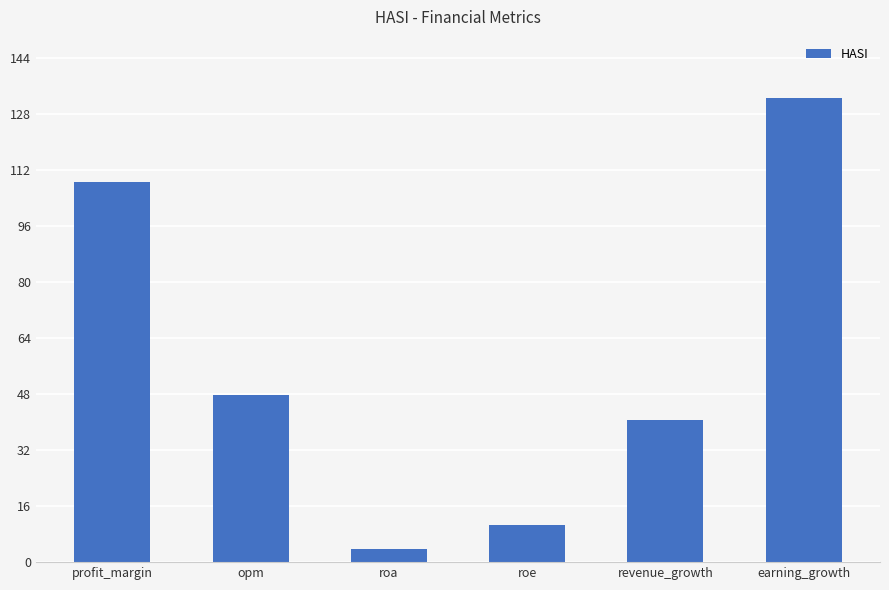

How many categories are shown in the chart?

6